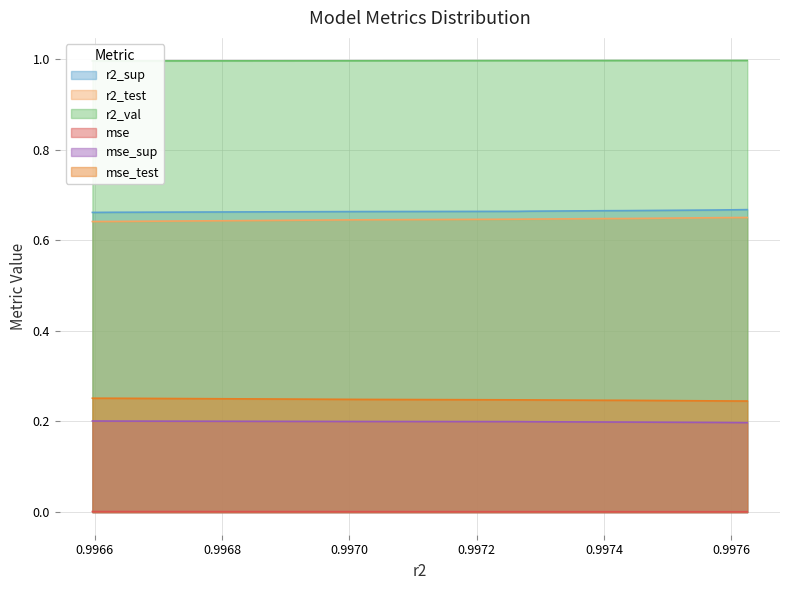

Does the chart display data point markers on the line(s)?

No